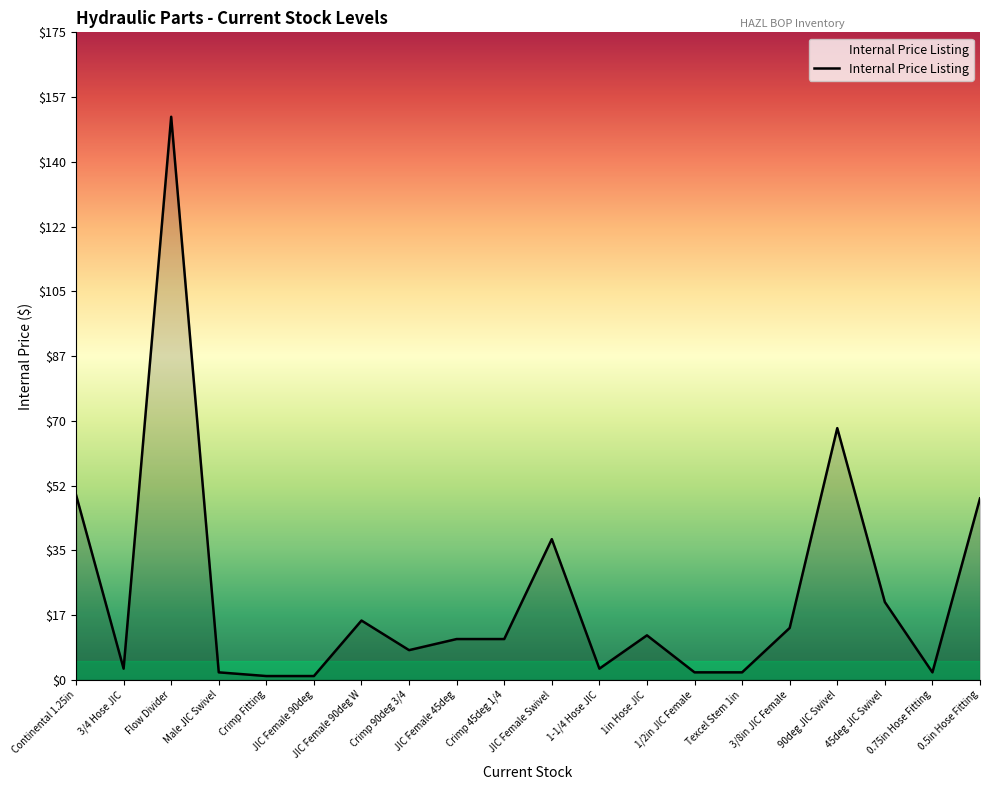

At which label does the data first exceed 11?

Continental 1.25in